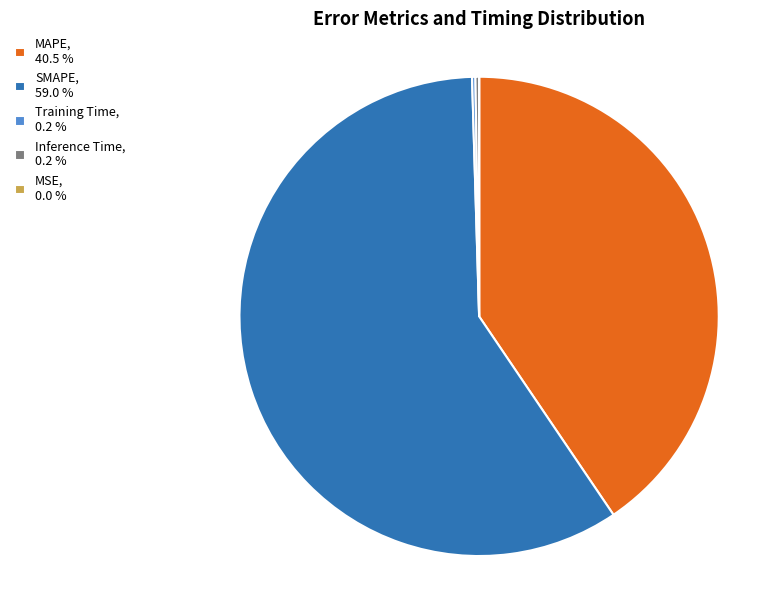

Between MAPE, 40.5 % and SMAPE, 59.0 %, which is larger?

SMAPE, 59.0 %